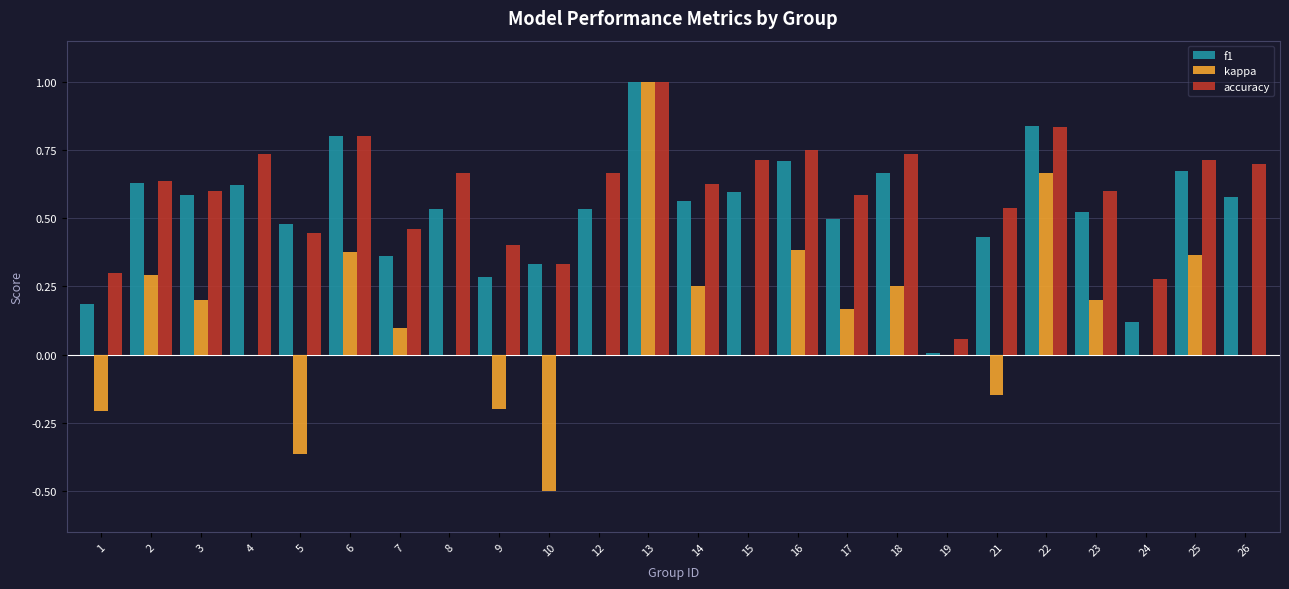

At which label does kappa reach its peak?

13